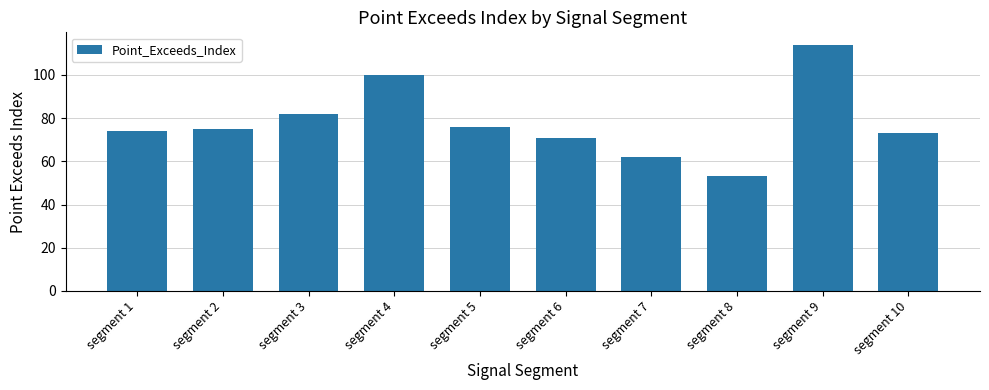

Reading left to right, what are all the values shown in this chart?

74	75	82	100	76	71	62	53	114	73